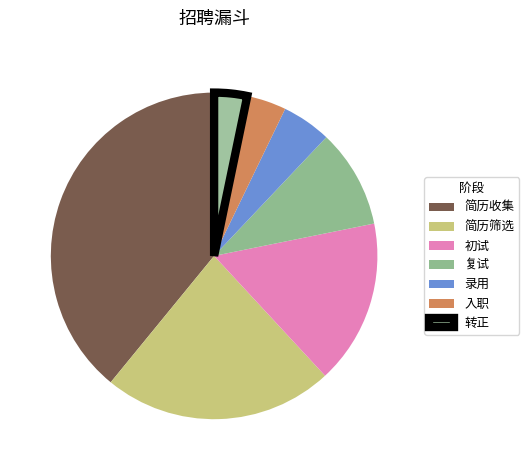

To the nearest percent, what is the average slice percentage?

14%